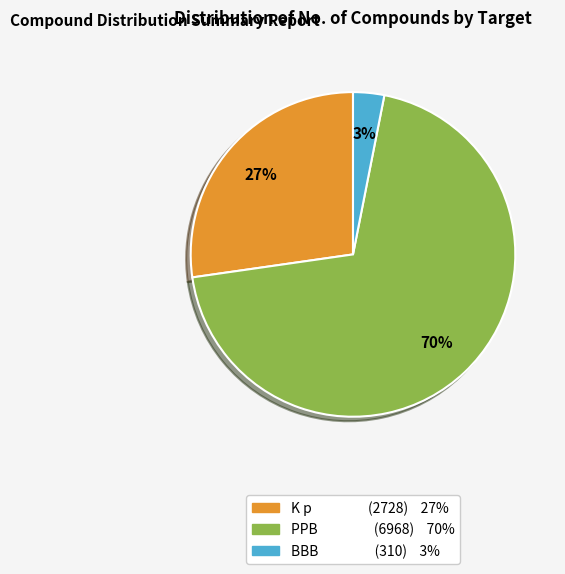

Does any single category account for the majority?

Yes